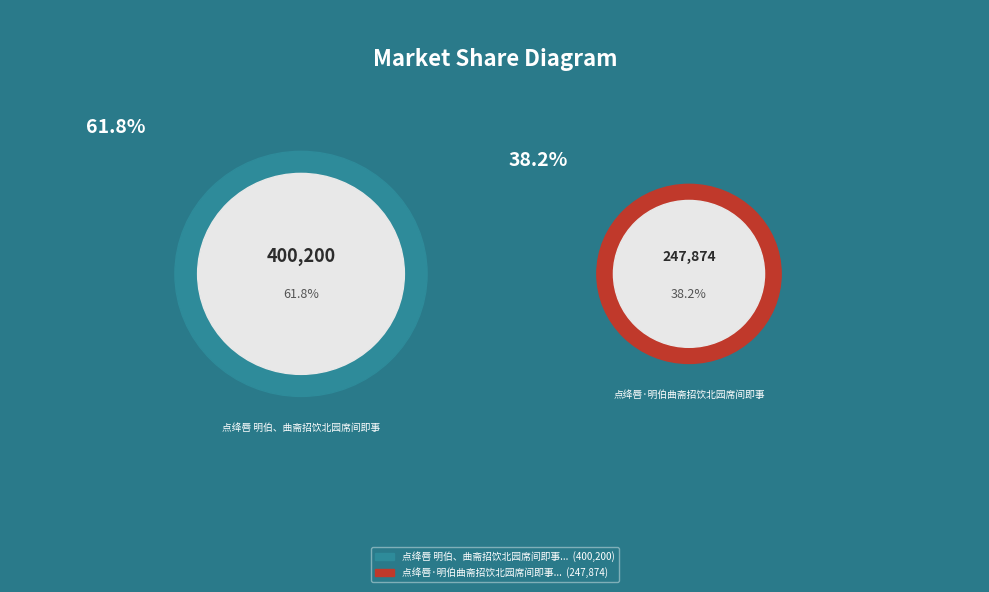

What is the total percentage of 点绛唇 明伯、曲斋招饮北园席间即事 and 点绛唇·明伯曲斋招饮北园席间即事?

100.0%